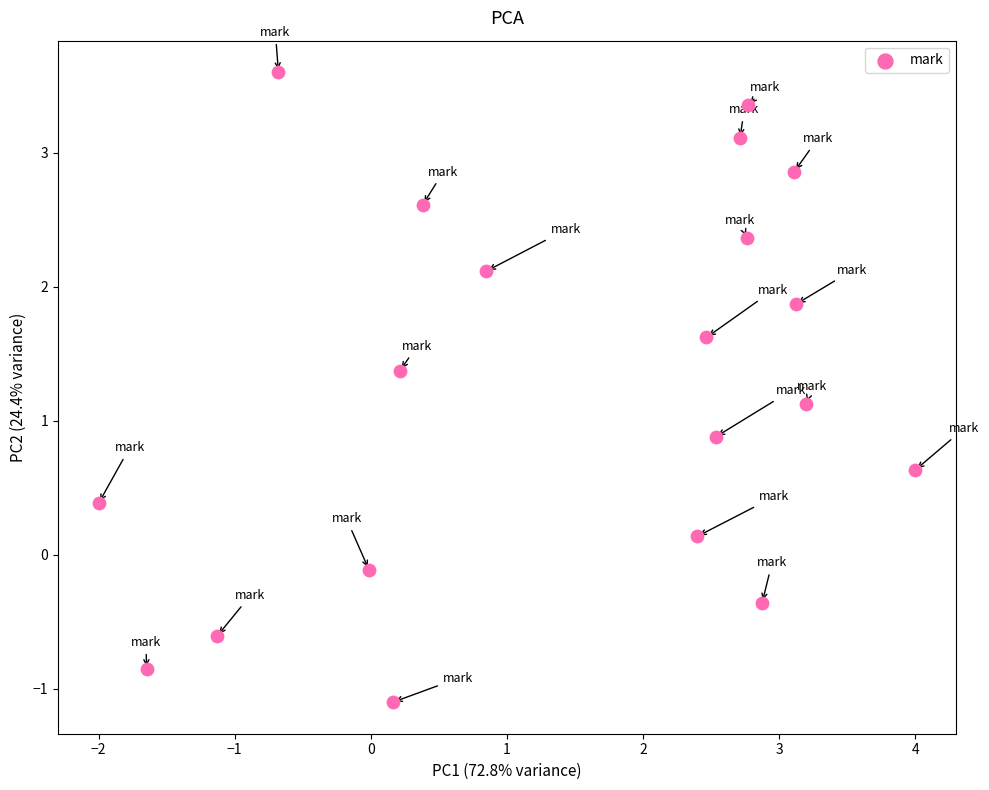

What is the range of Y values (max minus min)?

4.7